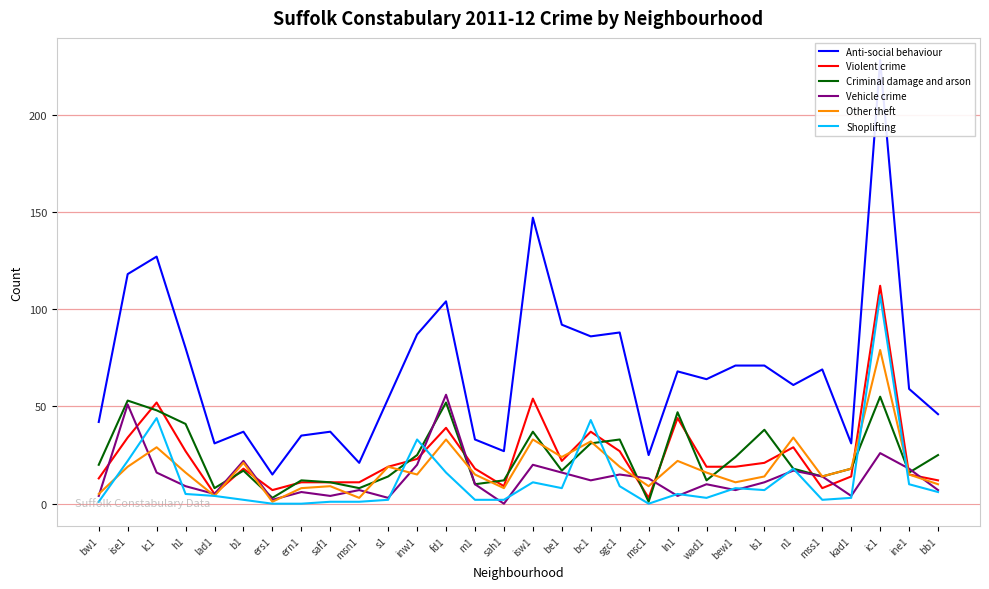

What is the value of the Criminal damage and arson point at the 21st from the left?

47